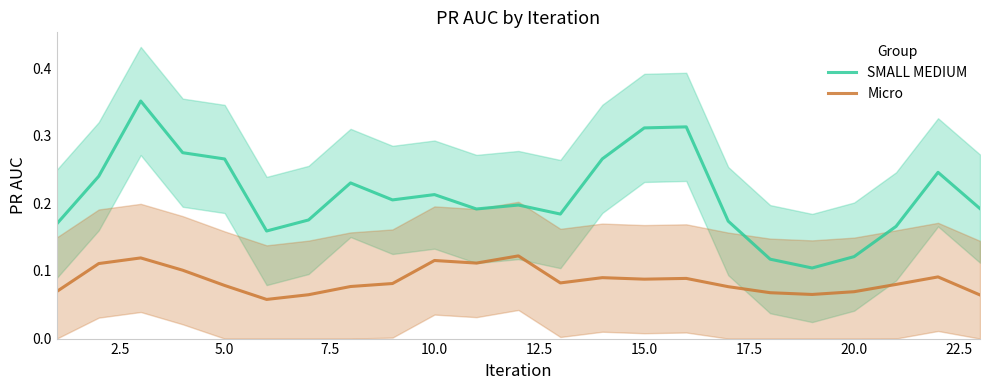

True or false: SMALL MEDIUM and Micro cross at least once.

False